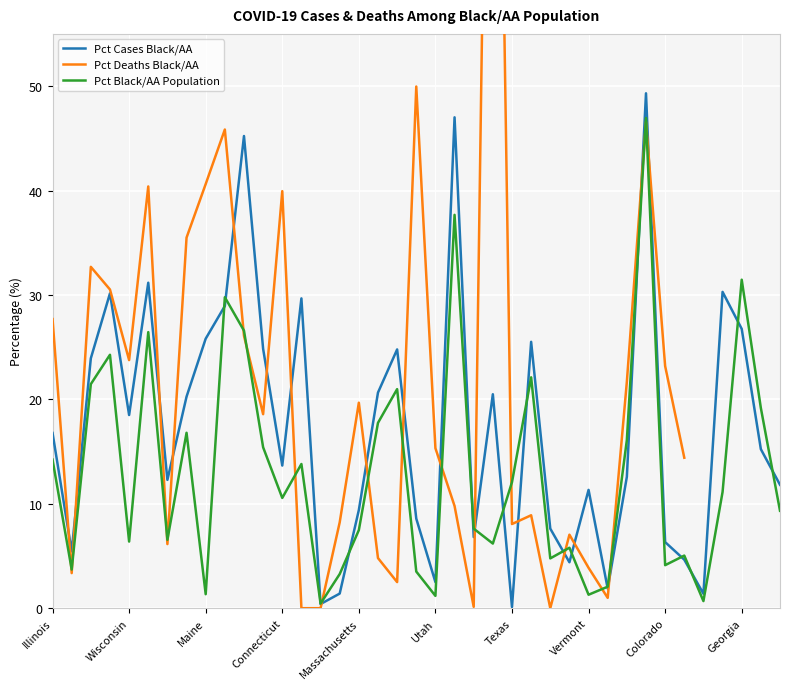

At which label does Pct Black/AA Population first exceed 10?

Illinois